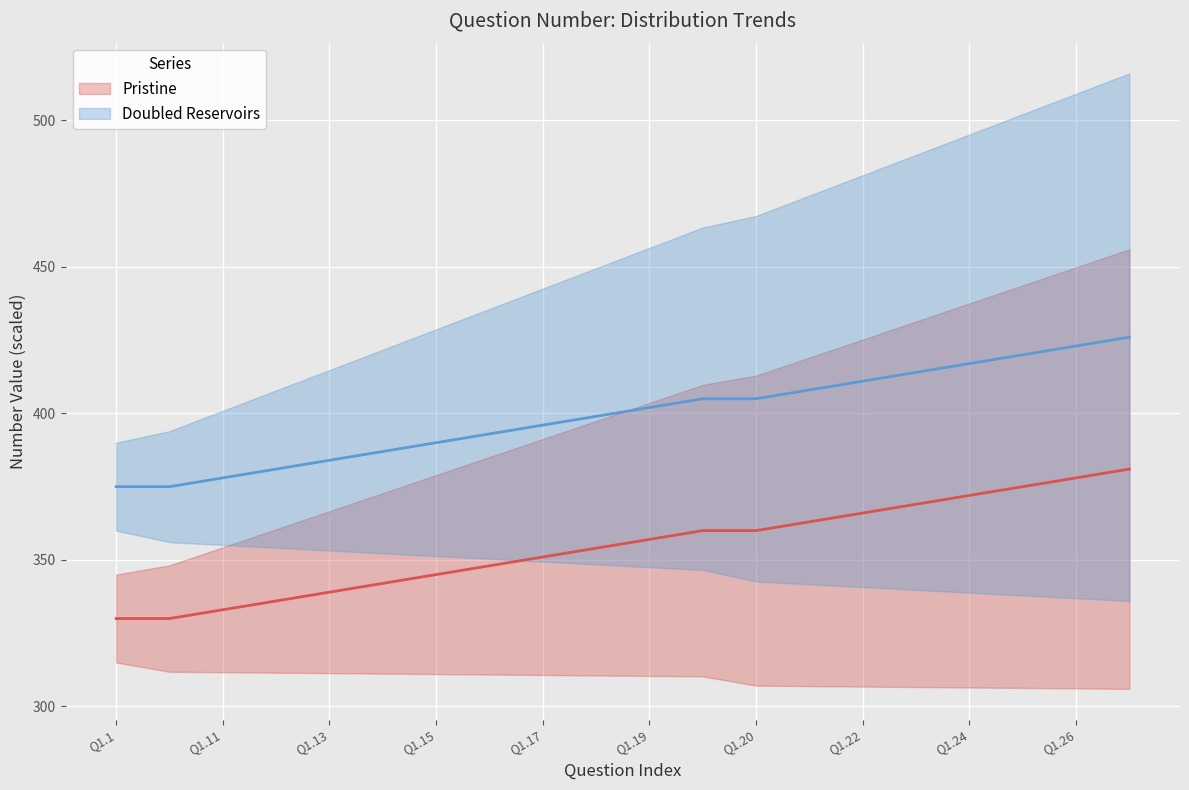

What is the sum of all values?

7989.0